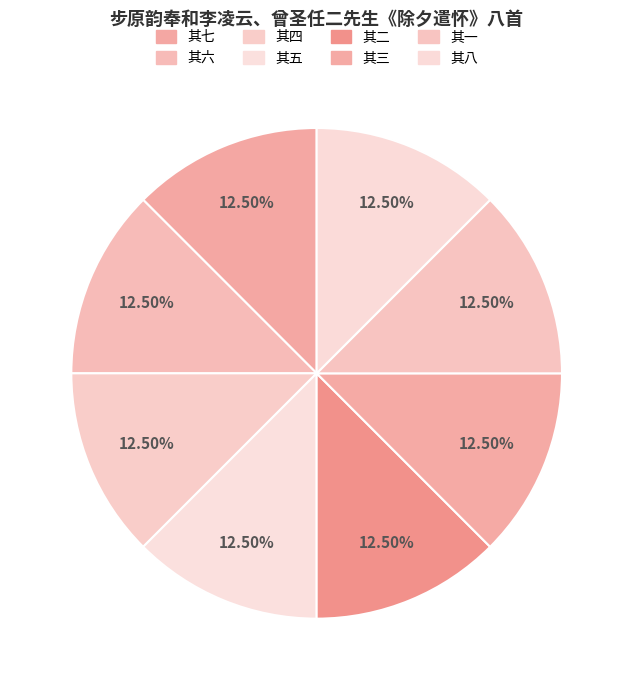

To the nearest percent, what is the average slice percentage?

12%